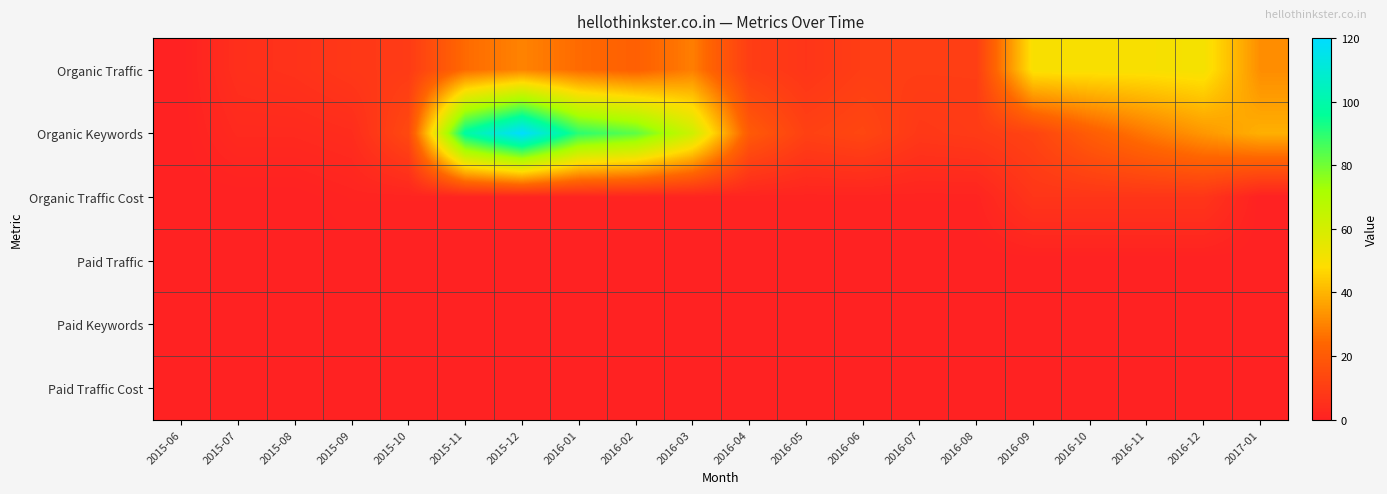

How many categories are shown in the chart?

20